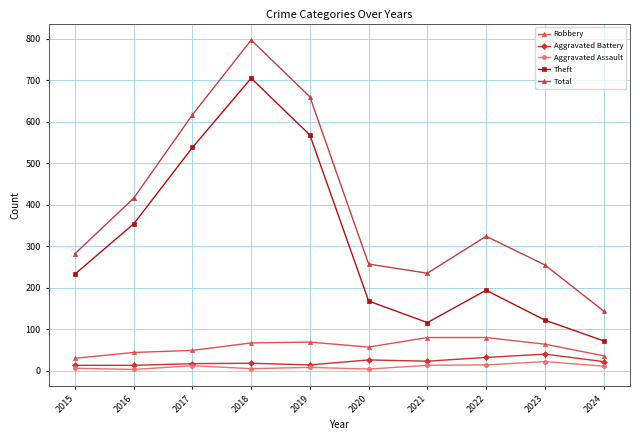

True or false: Theft and Robbery intersect in this chart.

False